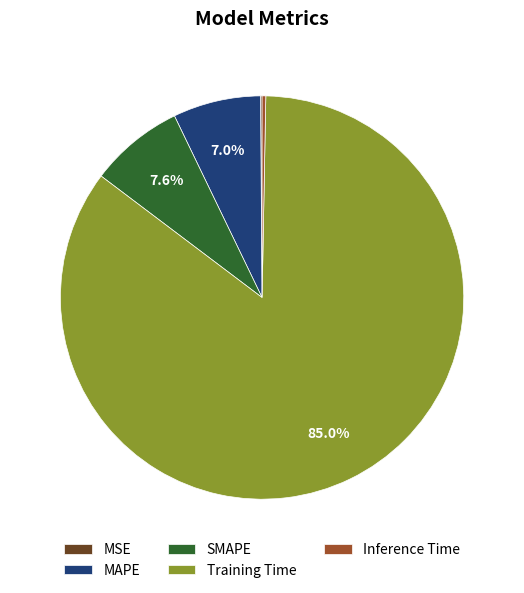

Do SMAPE and MAPE together represent more than half of the pie?

No